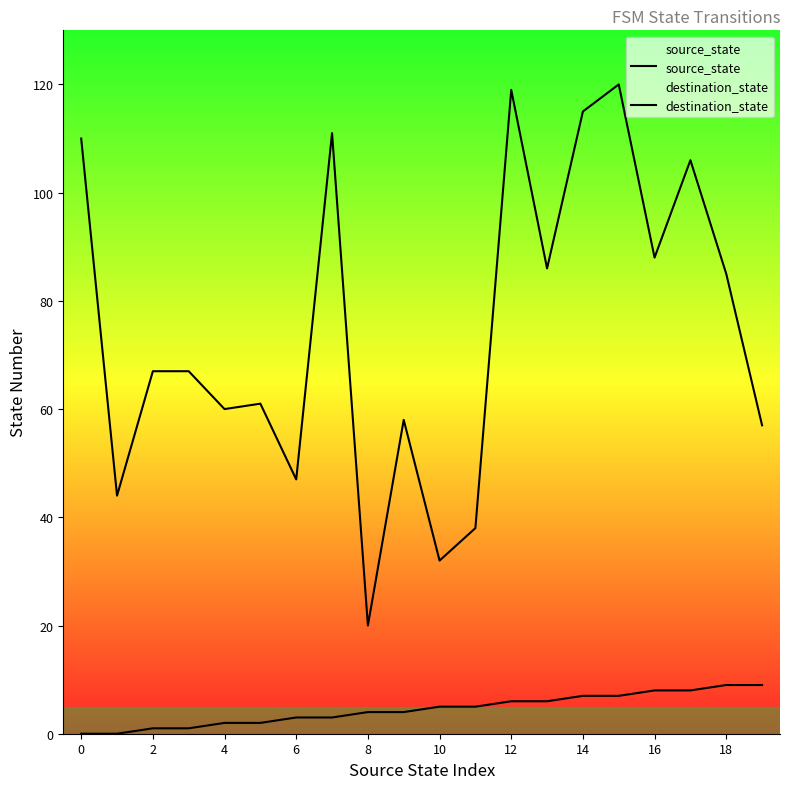

Which series has the largest range (max minus min)?

destination_state